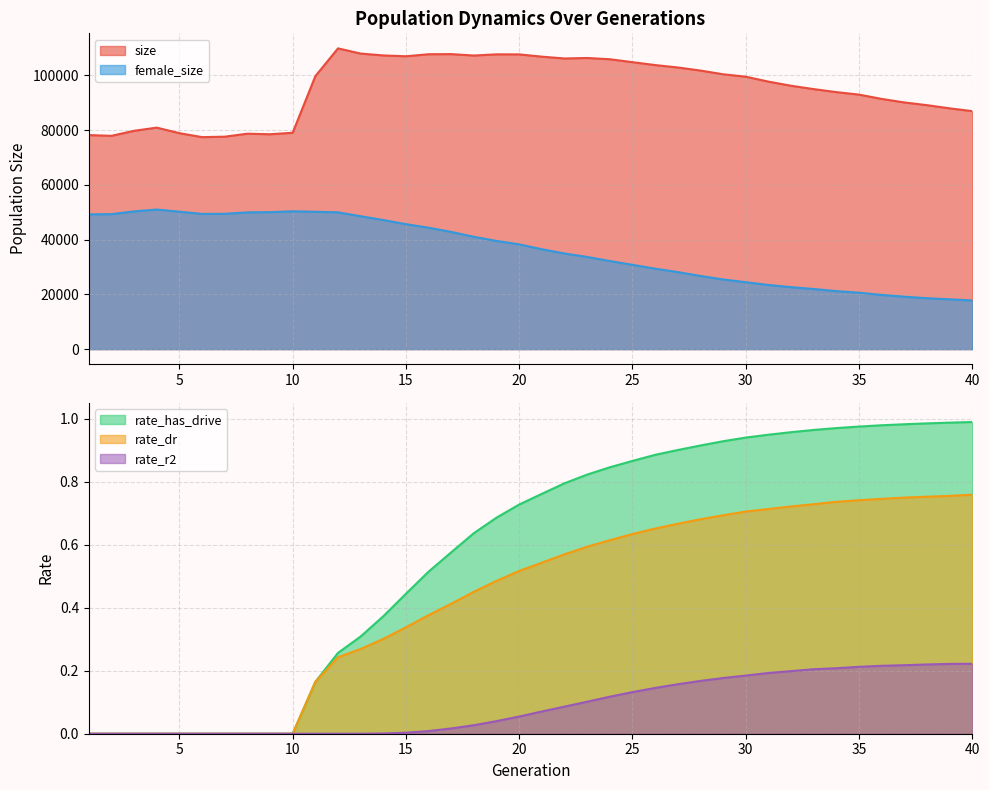

Reading left to right, what are all the values shown in this chart?

size: 1=78195.0	2=77923.0	3=79762.0	4=80919.0	5=78894.0	6=77447.0	7=77614.0	8=78699.0	9=78501.0	10=79048.0	11=99716.0	12=109873.0	13=107974.0	14=107290.0	15=106989.0	16=107732.0	17=107773.0	18=107257.0	19=107696.0	20=107672.0	21=106847.0	22=106181.0	23=106361.0	24=105904.0	25=104831.0	26=103775.0	27=102893.0	28=101771.0	29=100409.0	30=99521.0	31=97728.0	32=96213.0	33=94990.0	34=93888.0	35=92978.0	36=91403.0	37=90120.0	38=89122.0	39=87962.0	40=86943.0
female_size: 1=49226.0	2=49317.0	3=50316.0	4=50997.0	5=50205.0	6=49409.0	7=49445.0	8=49953.0	9=50046.0	10=50353.0	11=50179.0	12=49981.0	13=48553.0	14=47162.0	15=45651.0	16=44351.0	17=42823.0	18=41038.0	19=39518.0	20=38276.0	21=36494.0	22=34939.0	23=33669.0	24=32186.0	25=30799.0	26=29397.0	27=28139.0	28=26732.0	29=25460.0	30=24451.0	31=23446.0	32=22647.0	33=21967.0	34=21196.0	35=20621.0	36=19802.0	37=19151.0	38=18605.0	39=18206.0	40=17790.0
rate_dr: 1=0.0	2=0.0	3=0.0	4=0.0	5=0.0	6=0.0	7=0.0	8=0.0	9=0.0	10=0.0	11=0.2	12=0.2	13=0.3	14=0.3	15=0.3	16=0.4	17=0.4	18=0.5	19=0.5	20=0.5	21=0.5	22=0.6	23=0.6	24=0.6	25=0.6	26=0.7	27=0.7	28=0.7	29=0.7	30=0.7	31=0.7	32=0.7	33=0.7	34=0.7	35=0.7	36=0.7	37=0.7	38=0.8	39=0.8	40=0.8
rate_r2: 1=0.0	2=0.0	3=0.0	4=0.0	5=0.0	6=0.0	7=0.0	8=0.0	9=0.0	10=0.0	11=0.0	12=0.0	13=0.0	14=0.0	15=0.0	16=0.0	17=0.0	18=0.0	19=0.0	20=0.1	21=0.1	22=0.1	23=0.1	24=0.1	25=0.1	26=0.1	27=0.2	28=0.2	29=0.2	30=0.2	31=0.2	32=0.2	33=0.2	34=0.2	35=0.2	36=0.2	37=0.2	38=0.2	39=0.2	40=0.2
rate_has_drive: 1=0.0	2=0.0	3=0.0	4=0.0	5=0.0	6=0.0	7=0.0	8=0.0	9=0.0	10=0.0	11=0.2	12=0.3	13=0.3	14=0.4	15=0.4	16=0.5	17=0.6	18=0.6	19=0.7	20=0.7	21=0.8	22=0.8	23=0.8	24=0.8	25=0.9	26=0.9	27=0.9	28=0.9	29=0.9	30=0.9	31=0.9	32=1.0	33=1.0	34=1.0	35=1.0	36=1.0	37=1.0	38=1.0	39=1.0	40=1.0